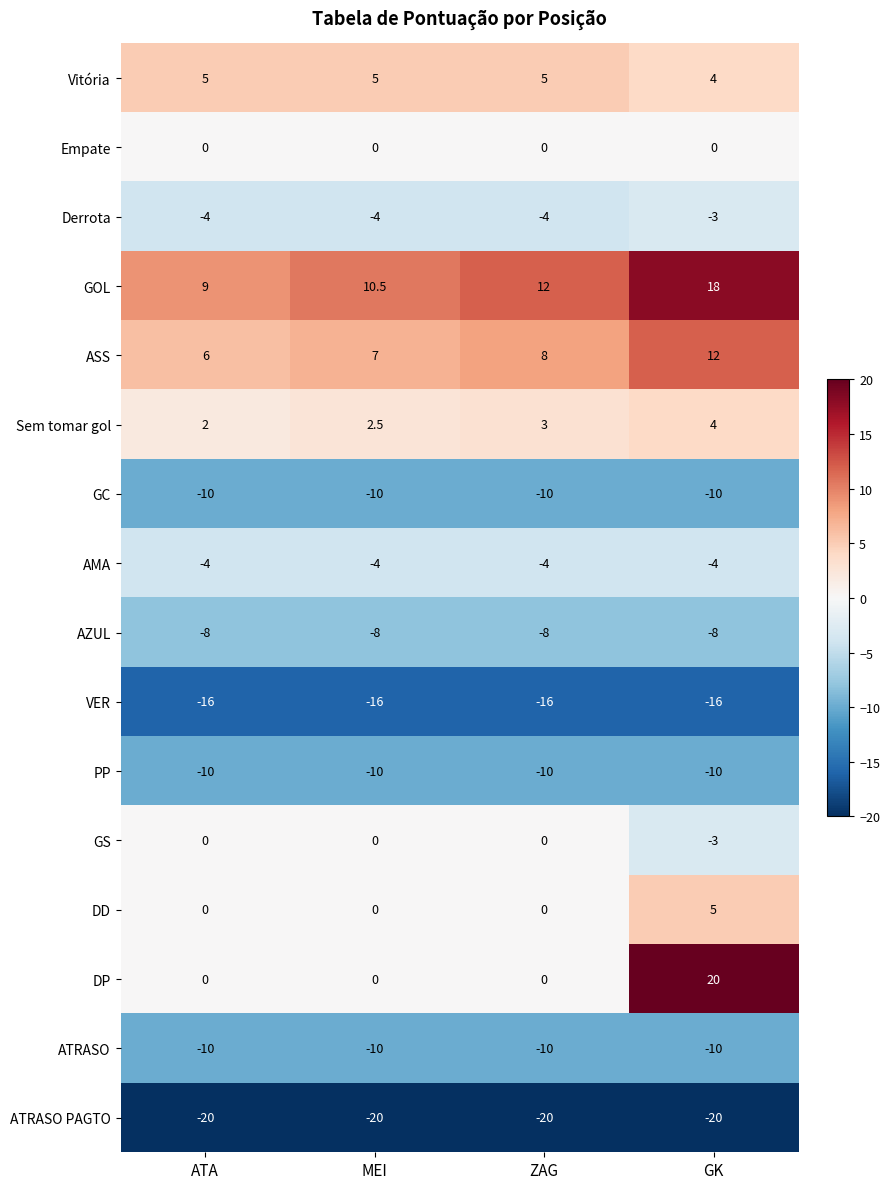

The value of Empate at ZAG is 0.0. True or false?

True